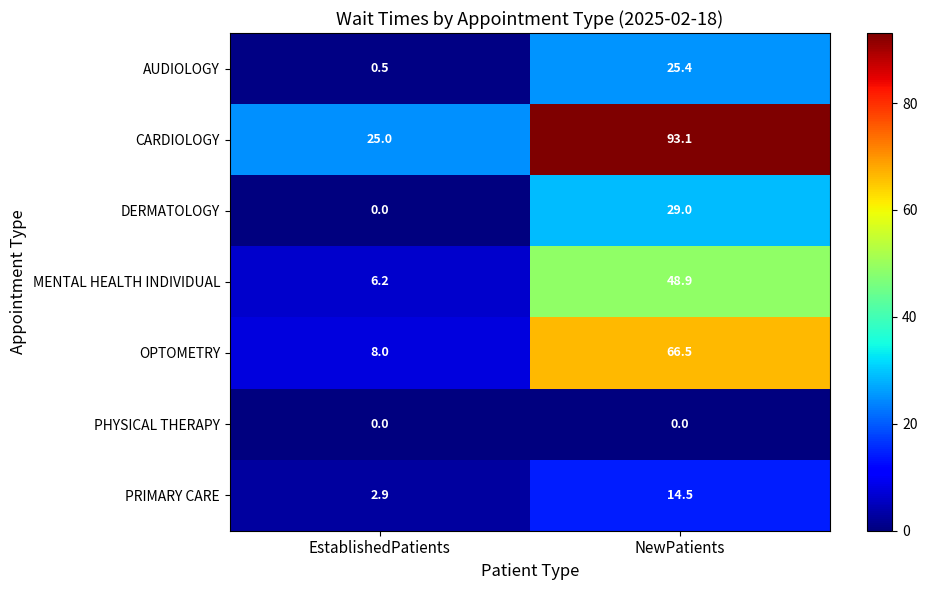

Which series has the largest range (max minus min)?

CARDIOLOGY